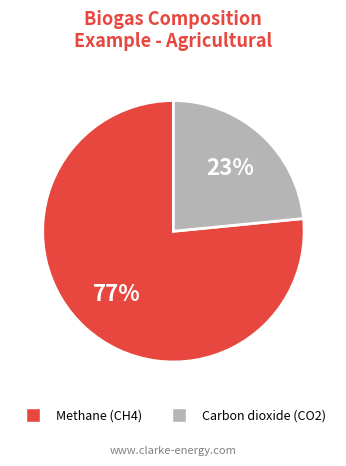

To the nearest percent, what is the average slice percentage?

50%